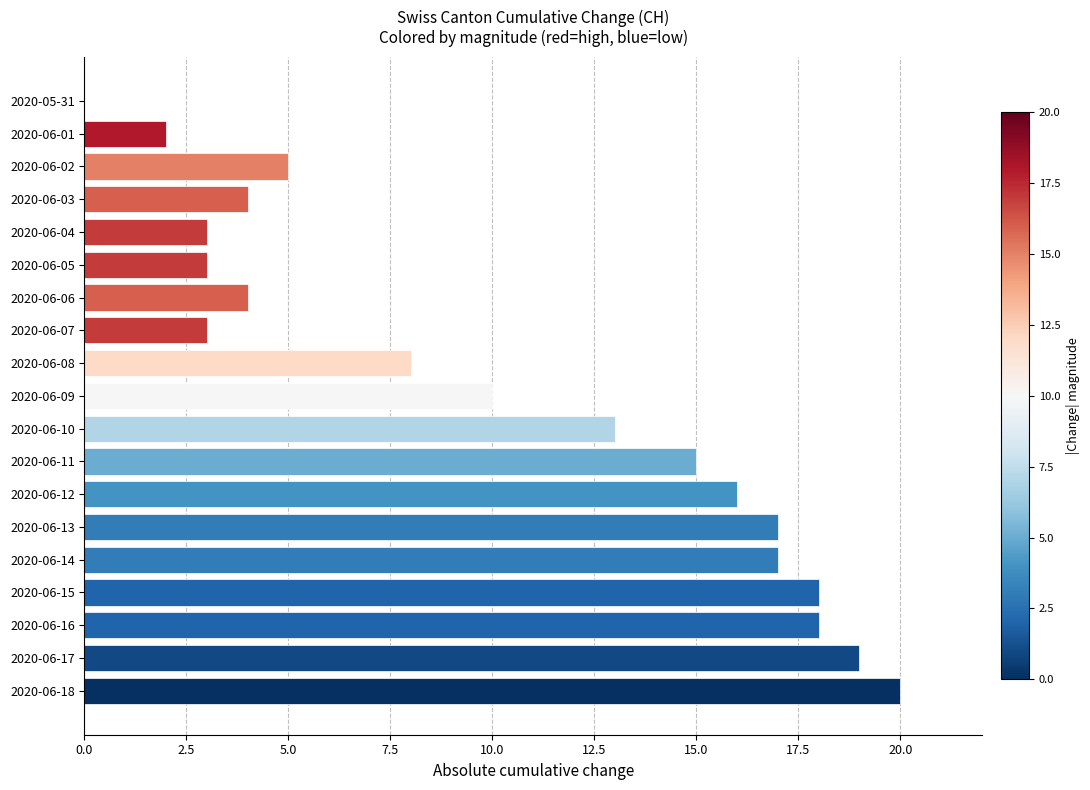

Approximately how many times larger is the value at 2020-06-15 compared to 2020-06-06?

4.5